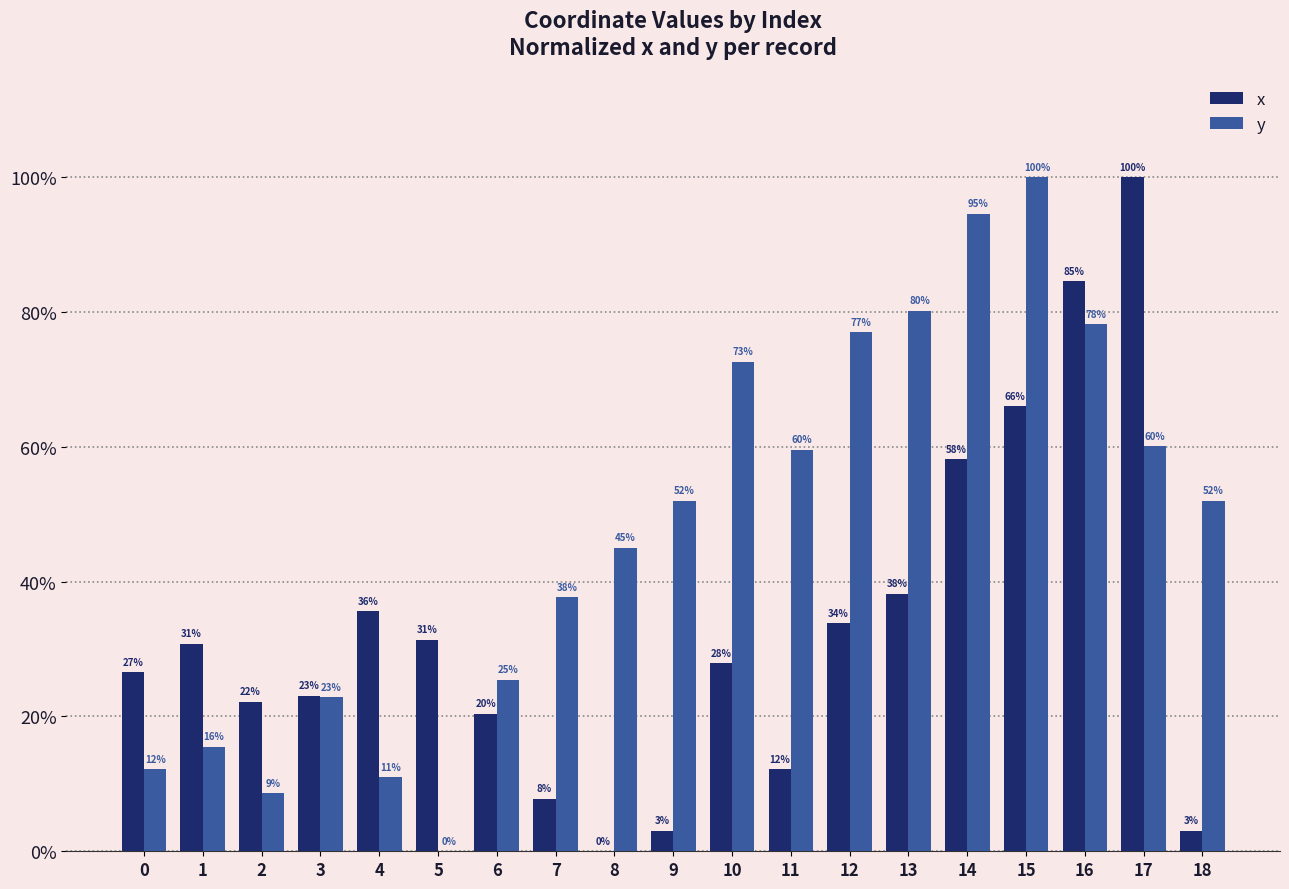

Are the bars grouped side by side (vs. stacked)?

Yes